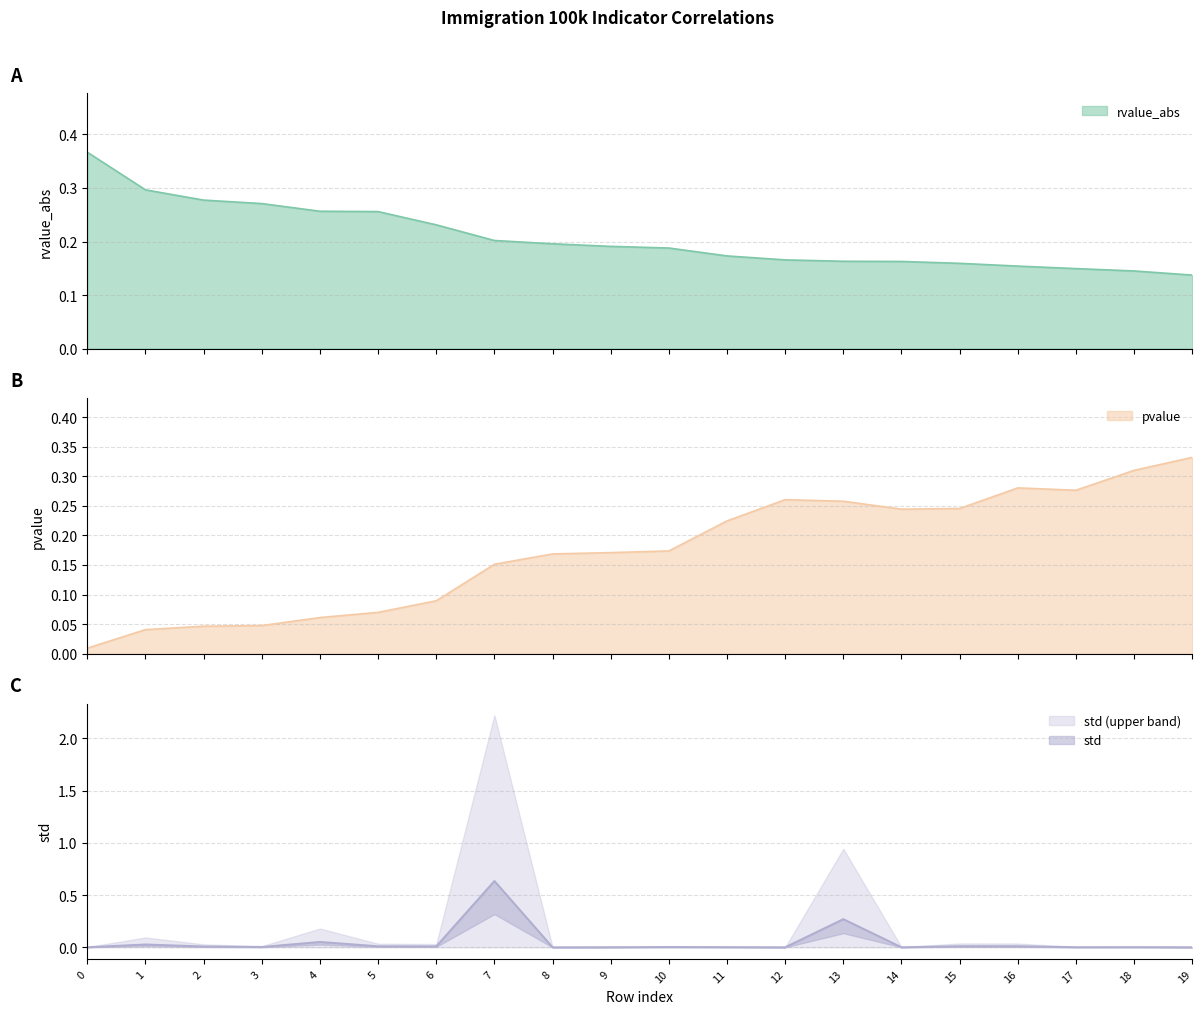

At which category does the chart reach its minimum across all series?

8